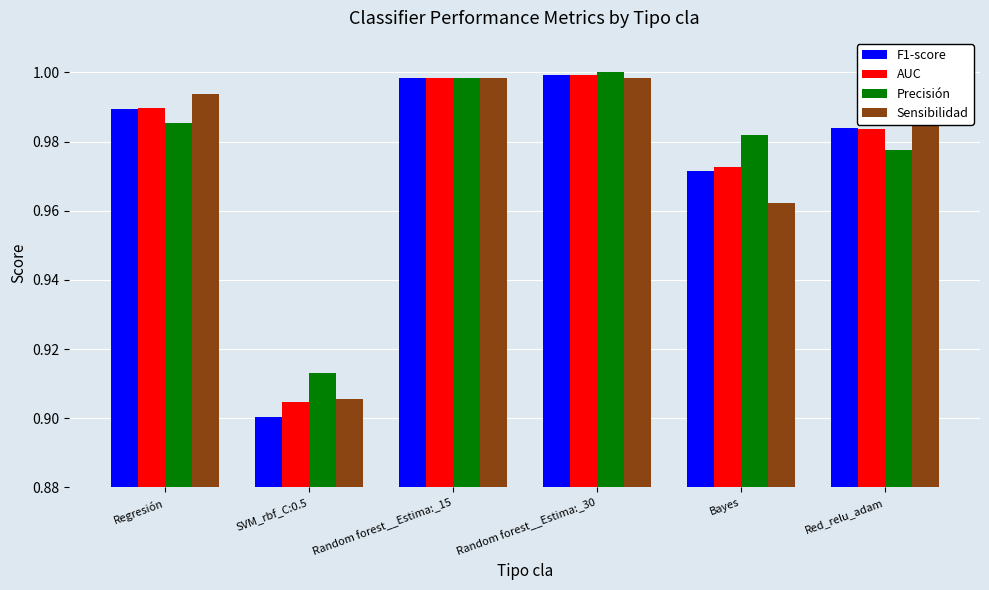

True or false: Sensibilidad has a value of 1.0 at Random forest__Estima:_30.

True